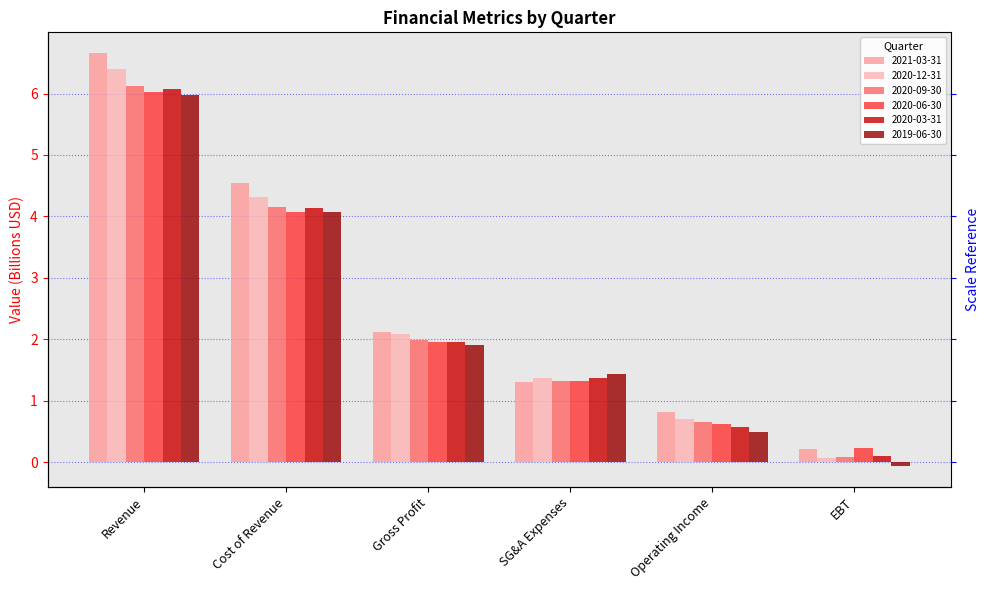

Reading left to right, extract all data points from this chart.

2021-03-31: Revenue=6.7	Cost of Revenue=4.5	Gross Profit=2.1	SG&A Expenses=1.3	Operating Income=0.8	EBT=0.2
2020-12-31: Revenue=6.4	Cost of Revenue=4.3	Gross Profit=2.1	SG&A Expenses=1.4	Operating Income=0.7	EBT=0.1
2020-09-30: Revenue=6.1	Cost of Revenue=4.1	Gross Profit=2.0	SG&A Expenses=1.3	Operating Income=0.7	EBT=0.1
2020-06-30: Revenue=6.0	Cost of Revenue=4.1	Gross Profit=1.9	SG&A Expenses=1.3	Operating Income=0.6	EBT=0.2
2020-03-31: Revenue=6.1	Cost of Revenue=4.1	Gross Profit=1.9	SG&A Expenses=1.4	Operating Income=0.6	EBT=0.1
2019-06-30: Revenue=6.0	Cost of Revenue=4.1	Gross Profit=1.9	SG&A Expenses=1.4	Operating Income=0.5	EBT=-0.1